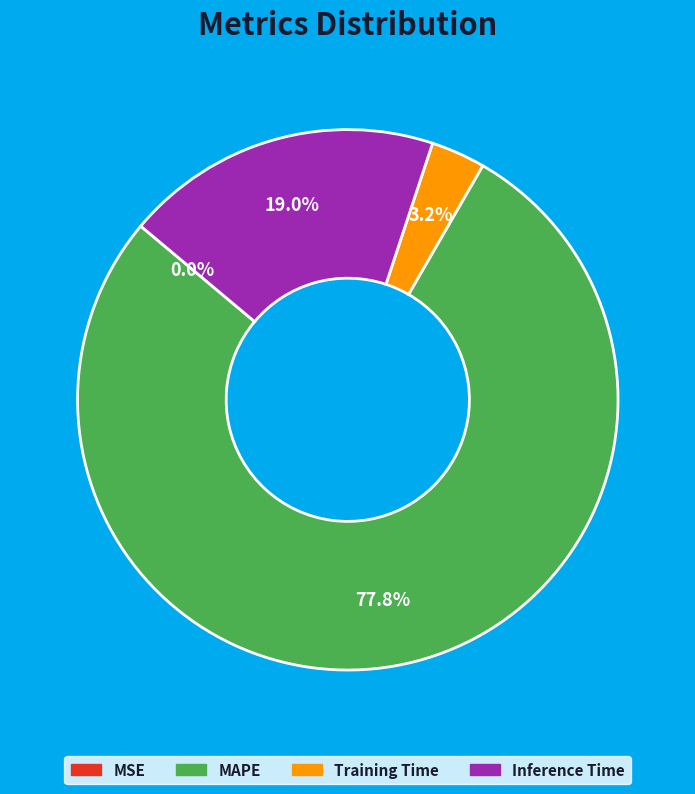

Does any single category account for the majority?

Yes